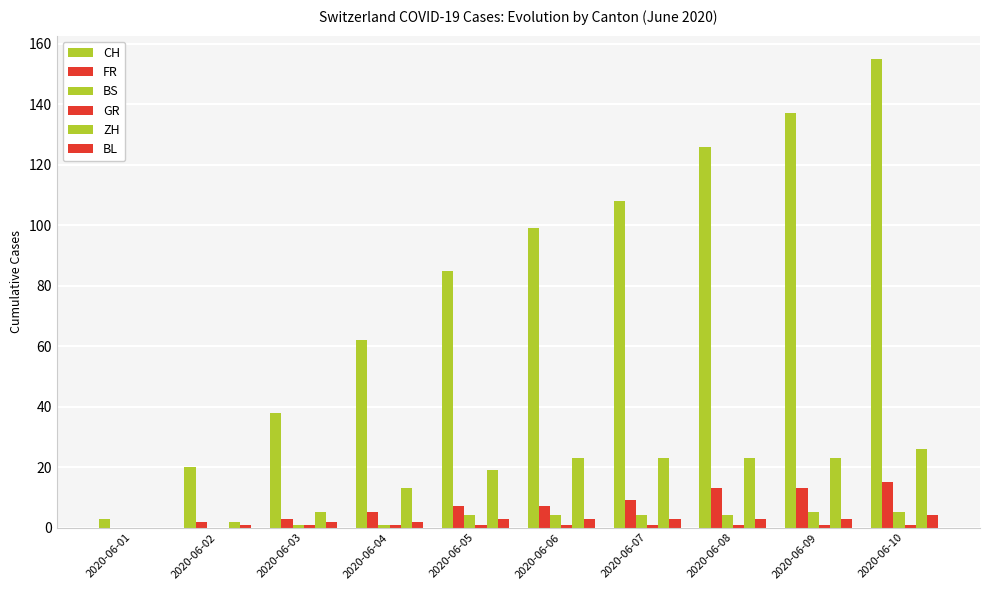

Read the ZH value at 2020-06-05, to the nearest 10.

20